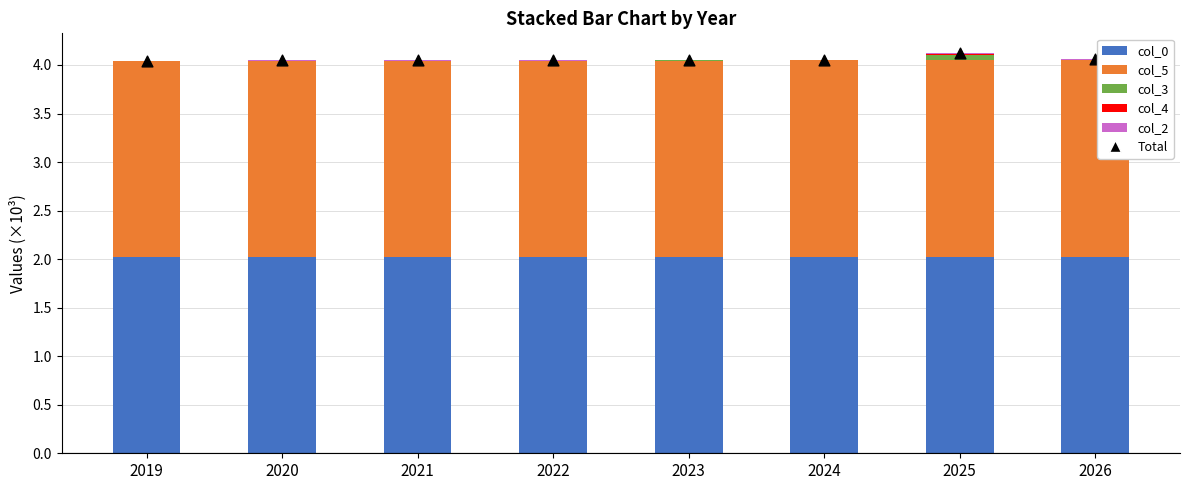

Which series has the largest total across all categories?

col_0